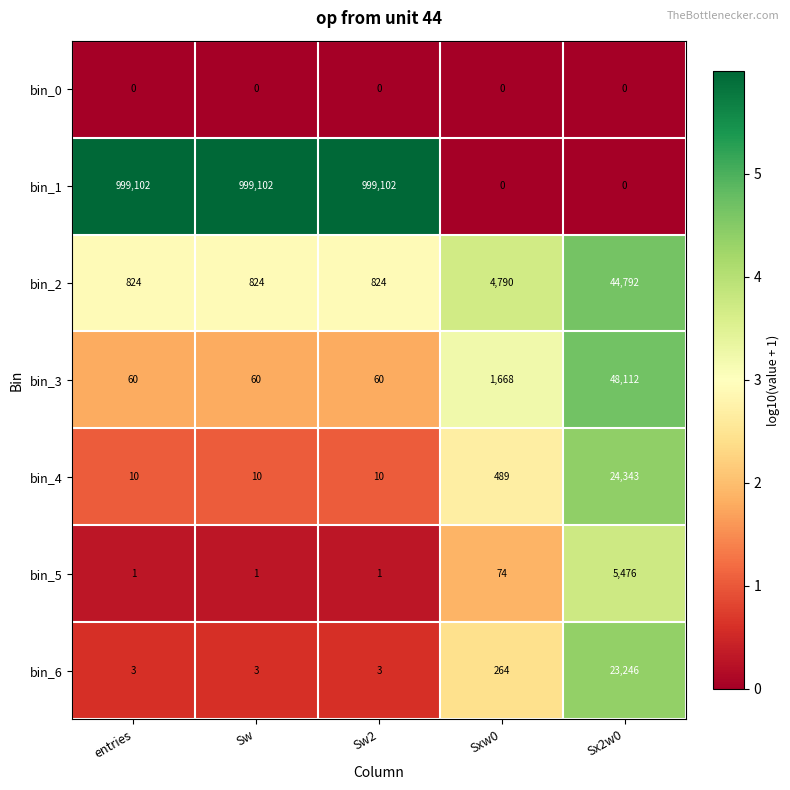

What is the total value across all series at Sw?

1000000